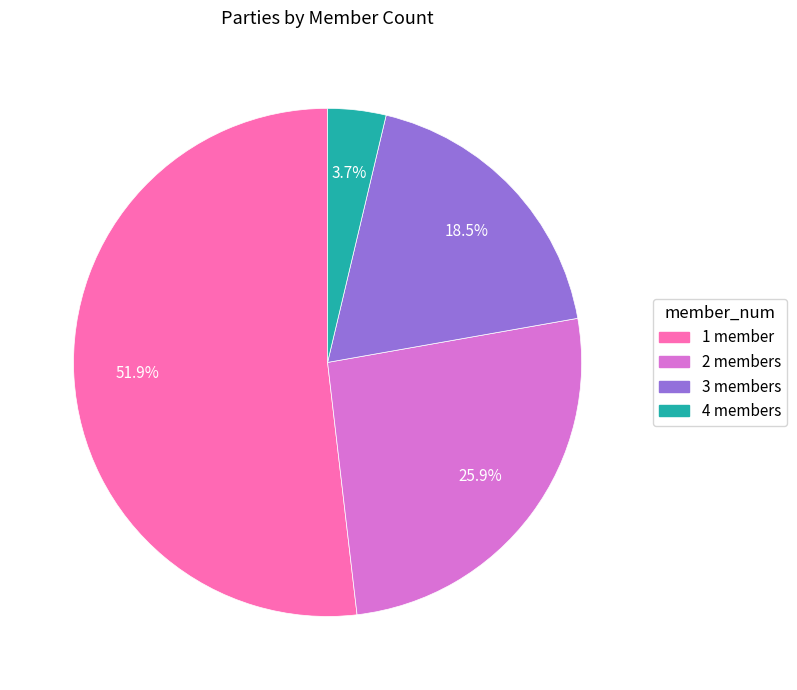

Count the number of slices in the pie.

4